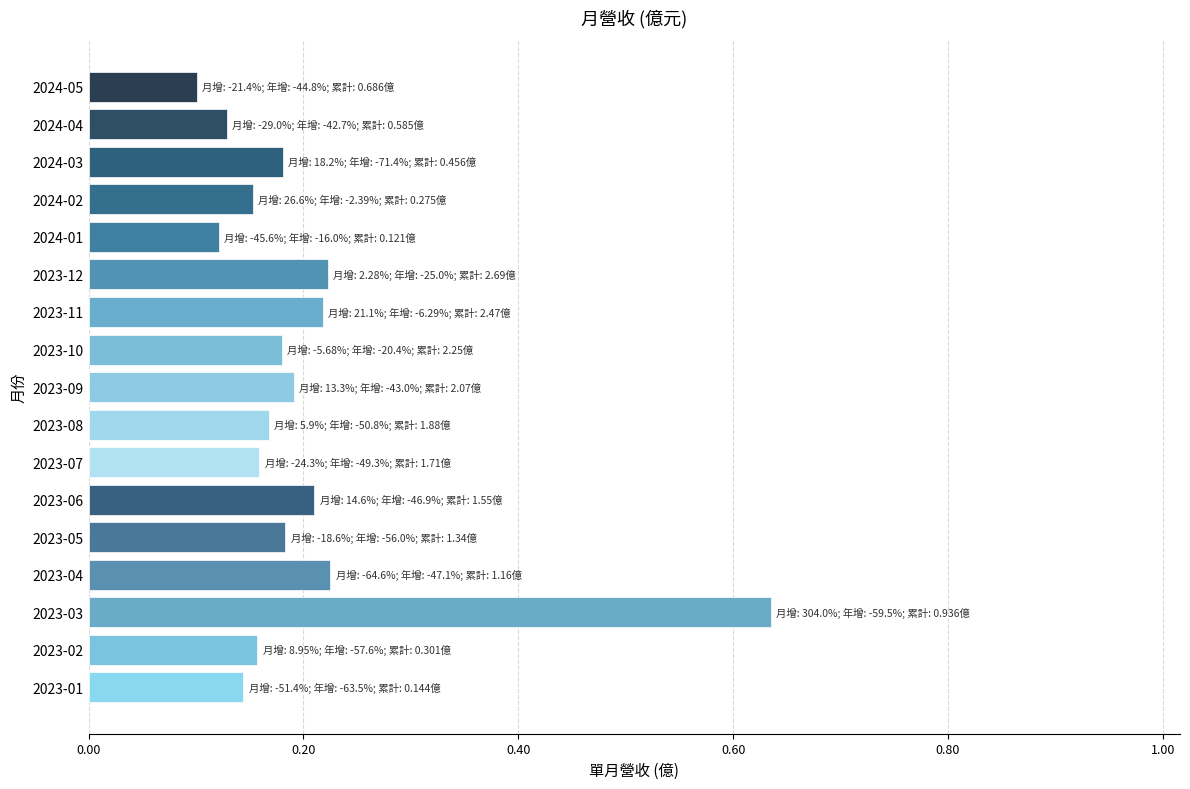

What position from the bottom is 2023-11?

11